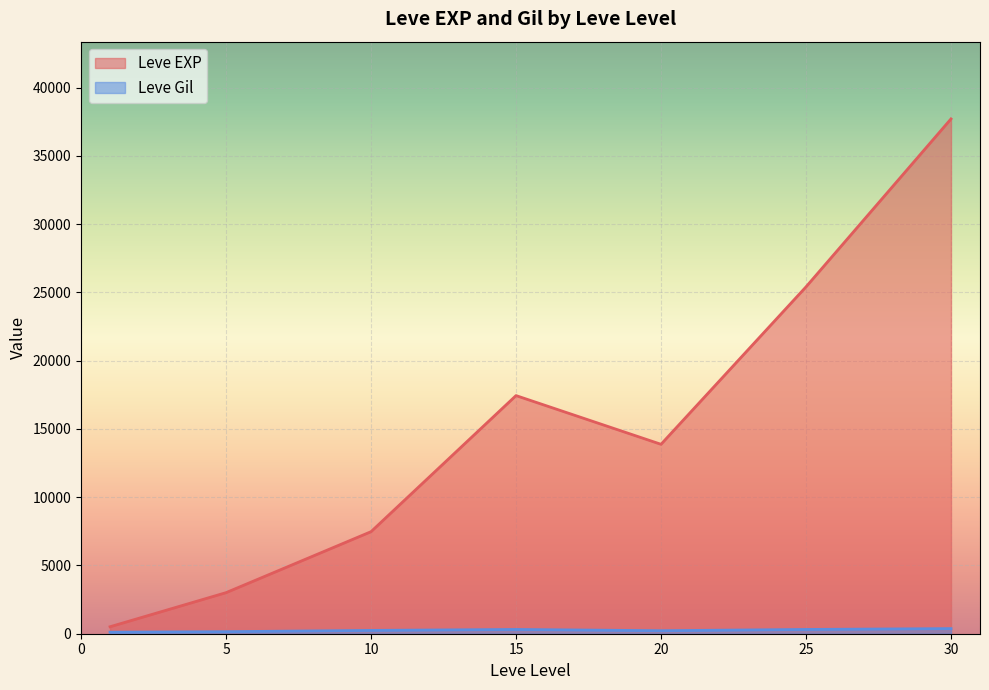

Is the value of Leve EXP at 30 greater than the value of Leve Gil at 25?

Yes